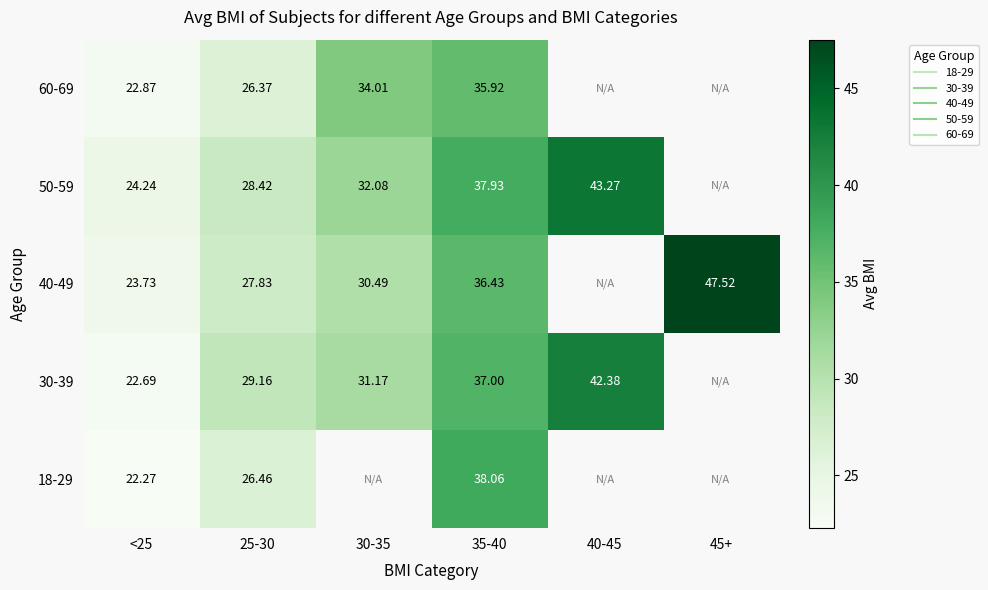

List the series in order of their peak value, highest first.

40-49, 50-59, 30-39, 18-29, 60-69